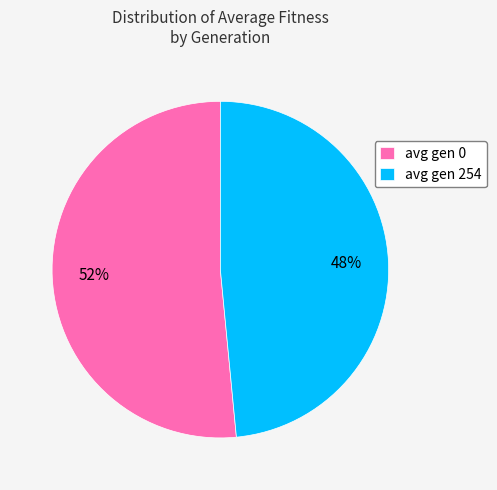

Which slice is the largest?

avg gen 0